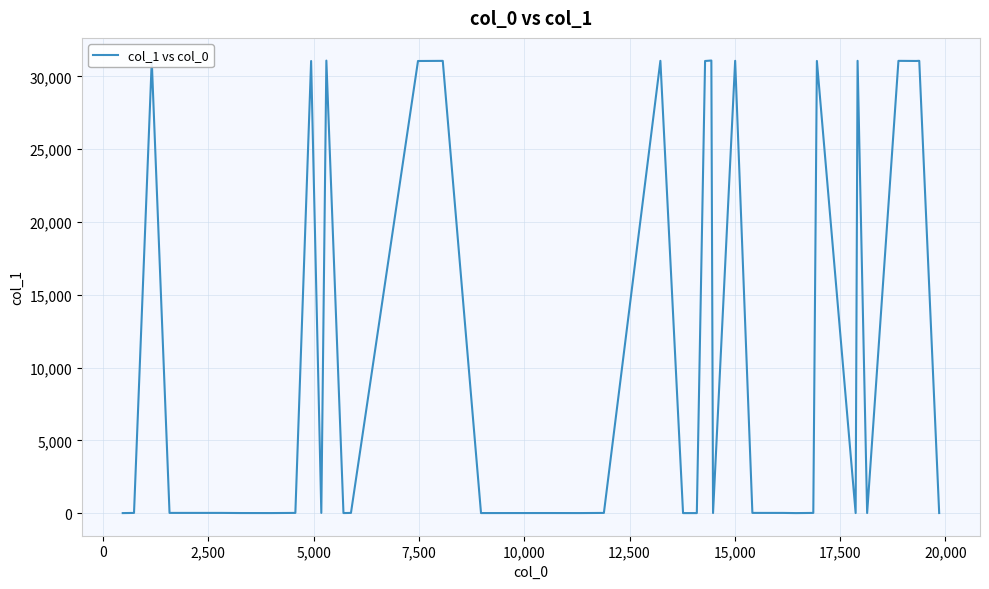

What is the maximum value shown in the chart?

31095